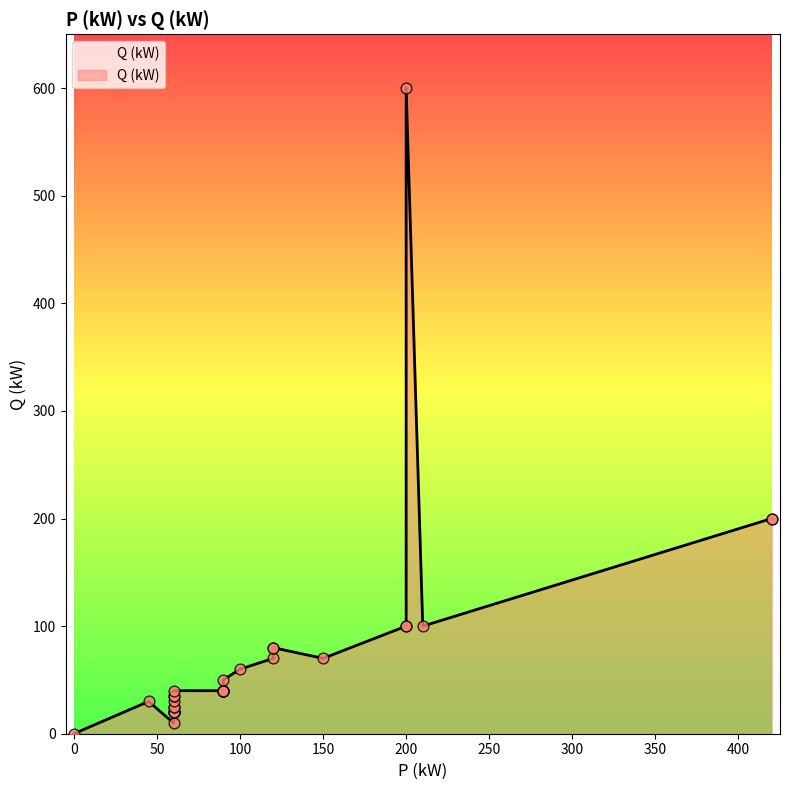

Approximately how many times larger is the value at 90 compared to 90?

1.0